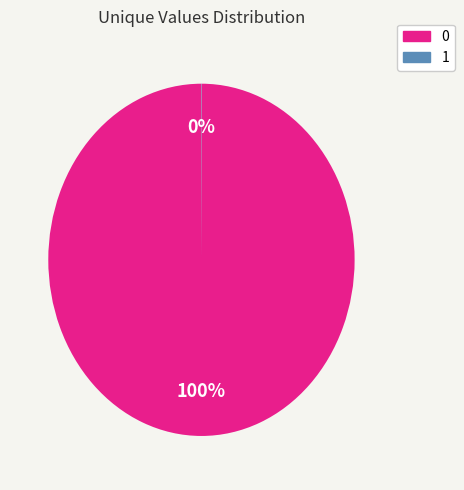

Does any single category account for the majority?

Yes